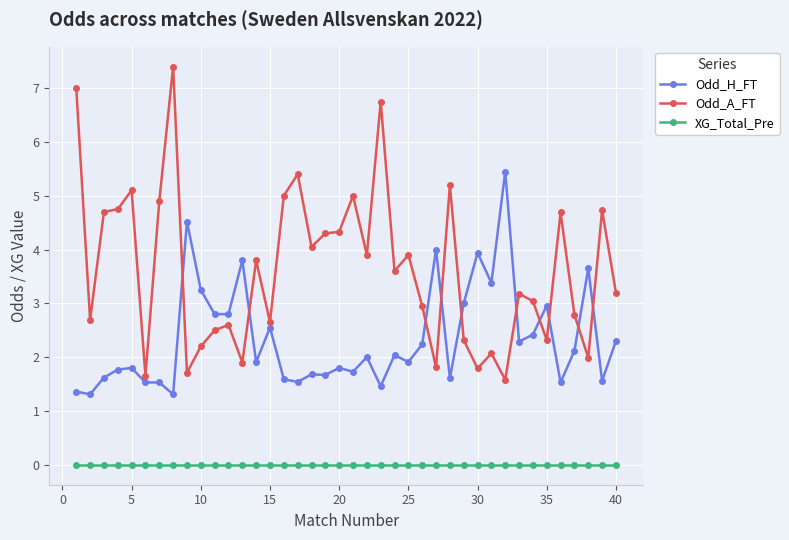

What is the greatest value displayed?

7.4